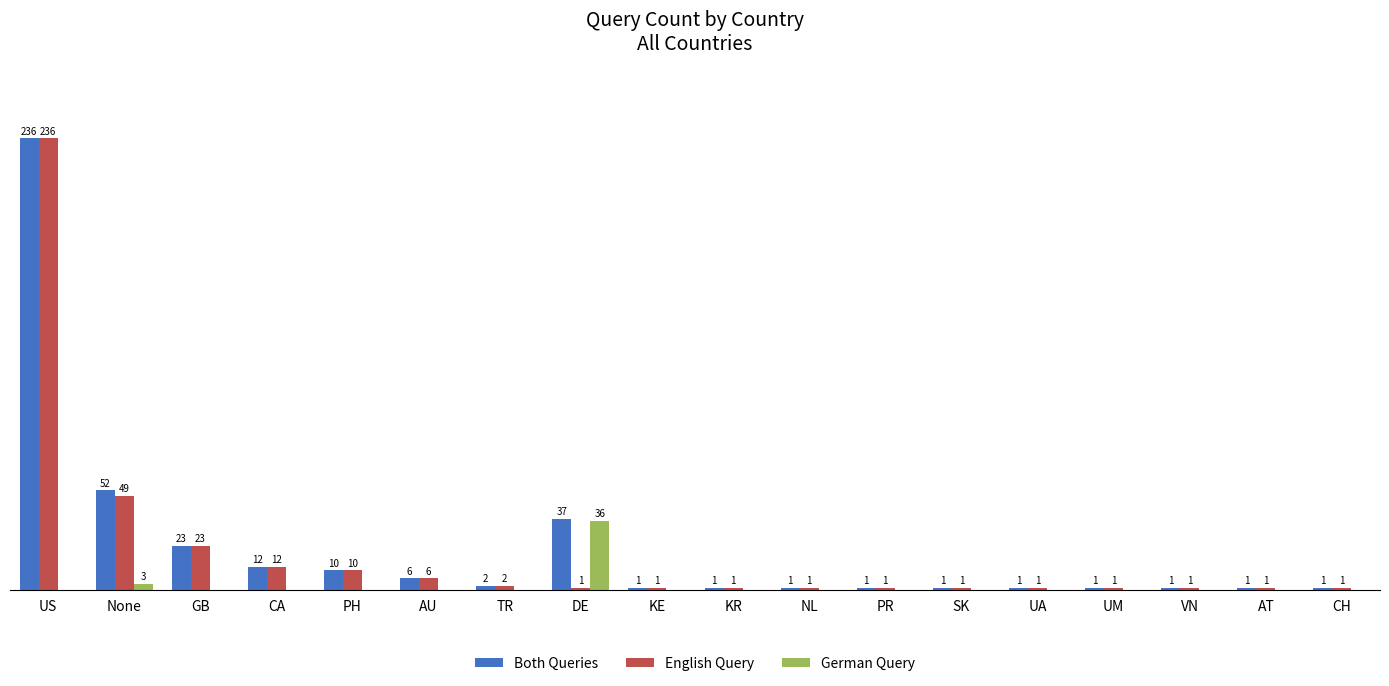

Is the value of Both Queries at CH greater than the value of English Query at CA?

No